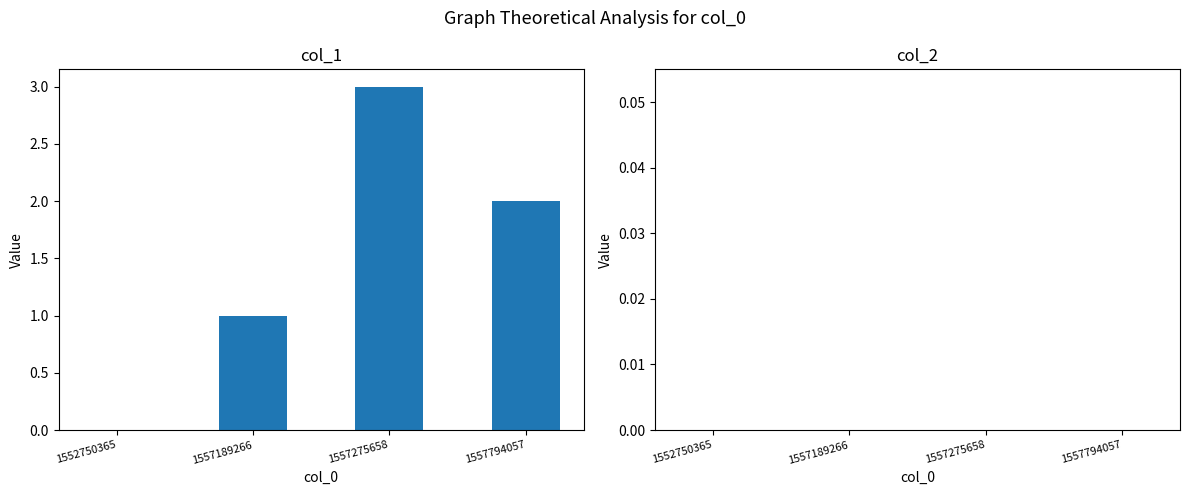

What value does the data have at 1557275658?

3